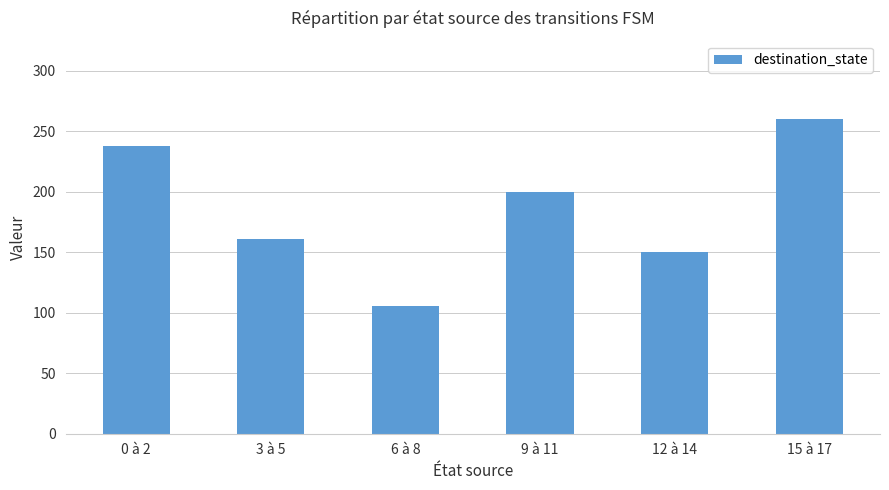

List the labels in order of value, smallest first.

6 à 8, 12 à 14, 3 à 5, 9 à 11, 0 à 2, 15 à 17